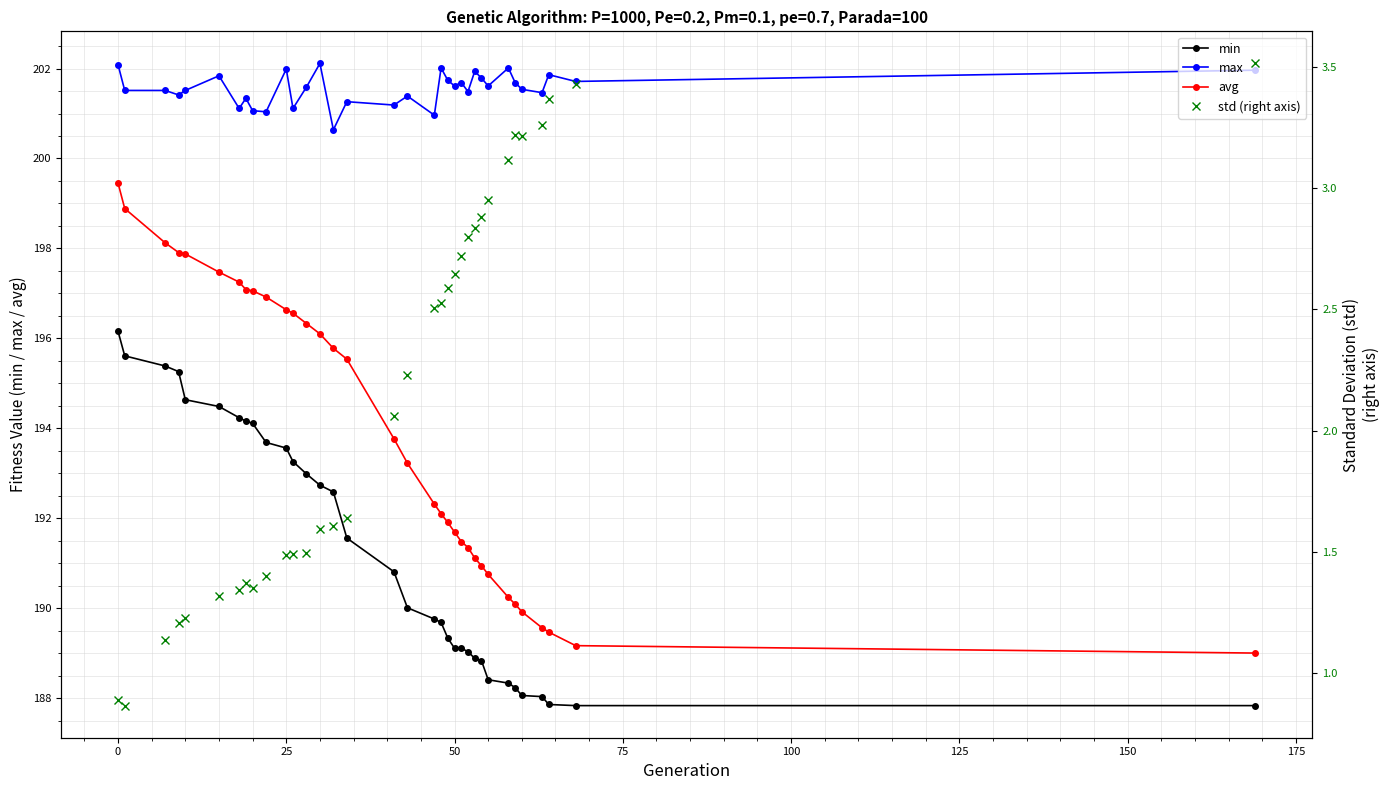

What is the minimum value for avg?

189.0